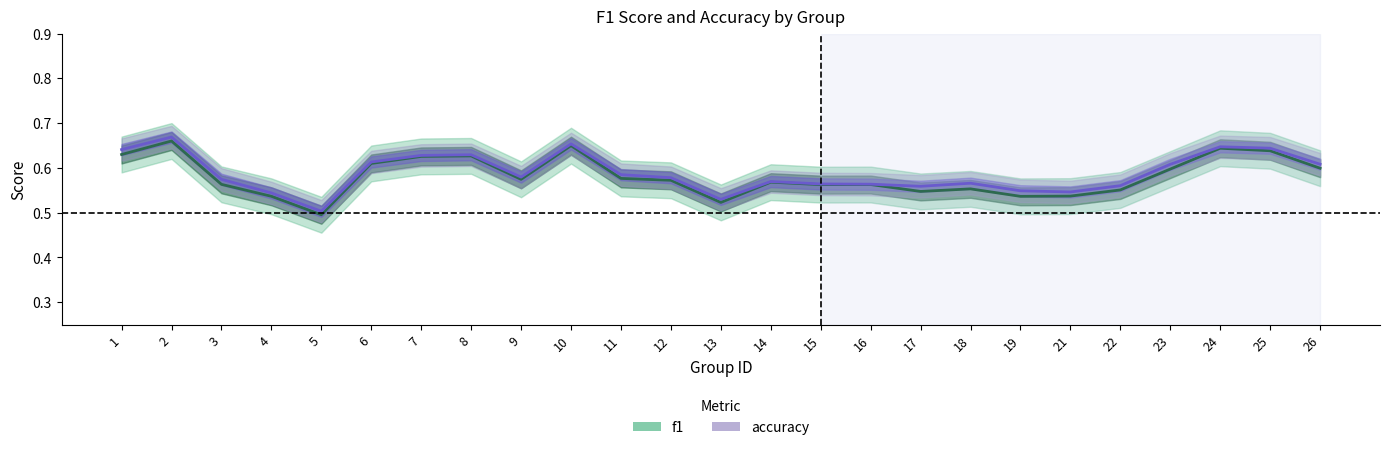

Reading left to right, what are all the values shown in this chart?

f1: 0.6	0.7	0.6	0.5	0.5	0.6	0.6	0.6	0.6	0.6	0.6	0.6	0.5	0.6	0.6	0.6	0.5	0.6	0.5	0.5	0.6	0.6	0.6	0.6	0.6
accuracy: 0.6	0.7	0.6	0.5	0.5	0.6	0.6	0.6	0.6	0.7	0.6	0.6	0.5	0.6	0.6	0.6	0.6	0.6	0.5	0.5	0.6	0.6	0.6	0.6	0.6